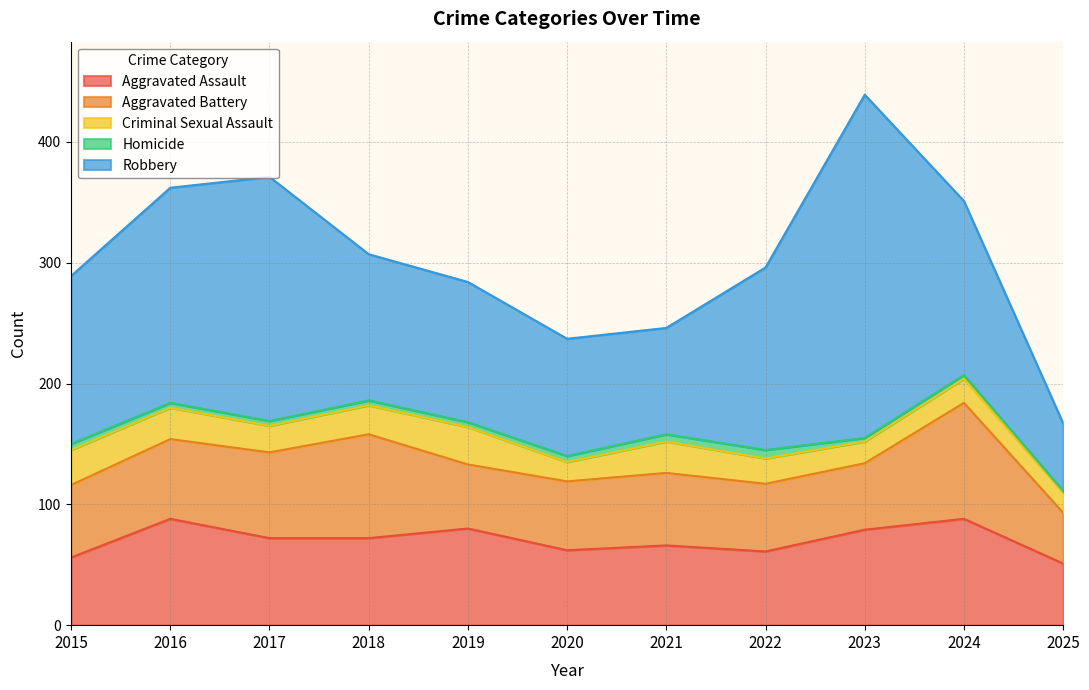

What is the sum of all Aggravated Battery values?

702